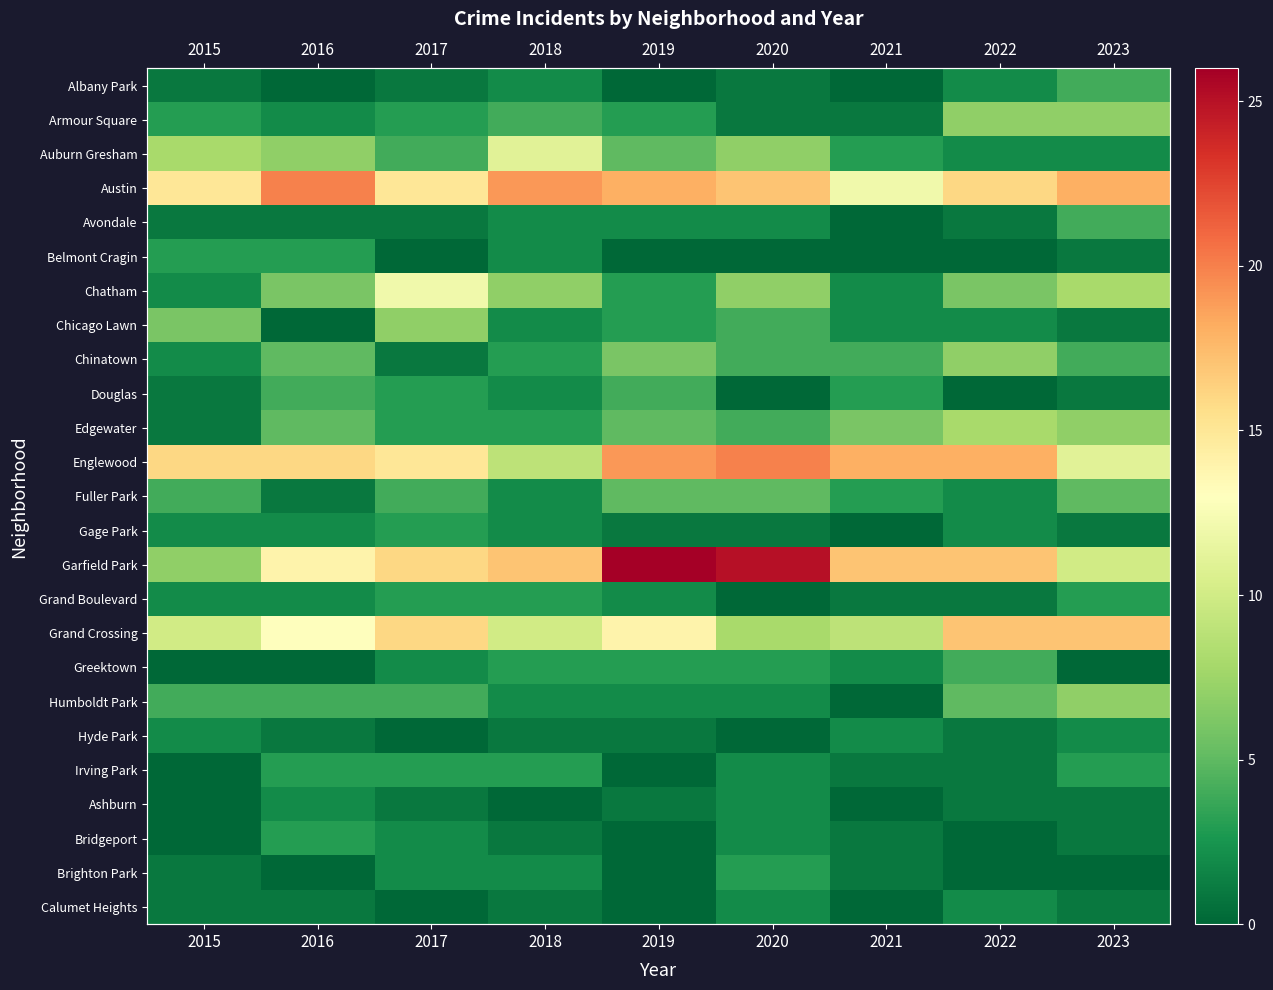

How many data points in Grand Boulevard are above 2?

3